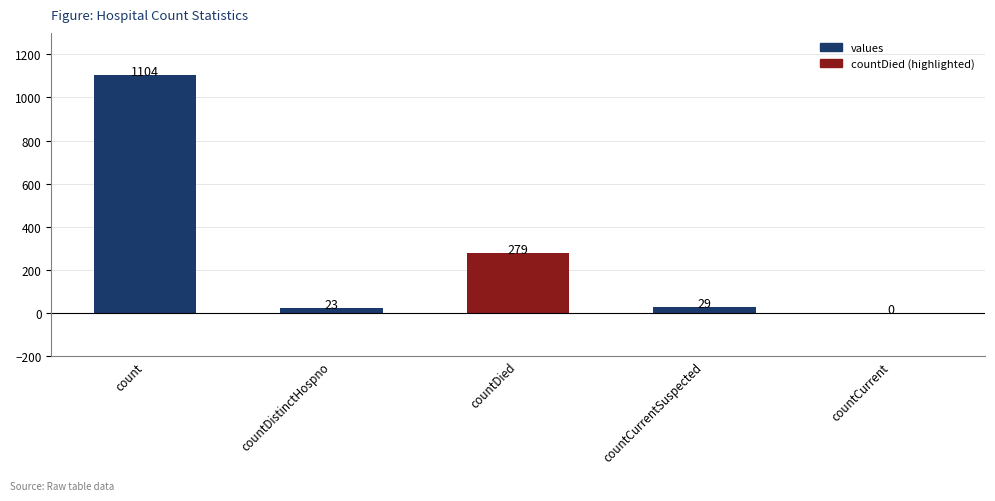

Which category has the highest value across all series?

count